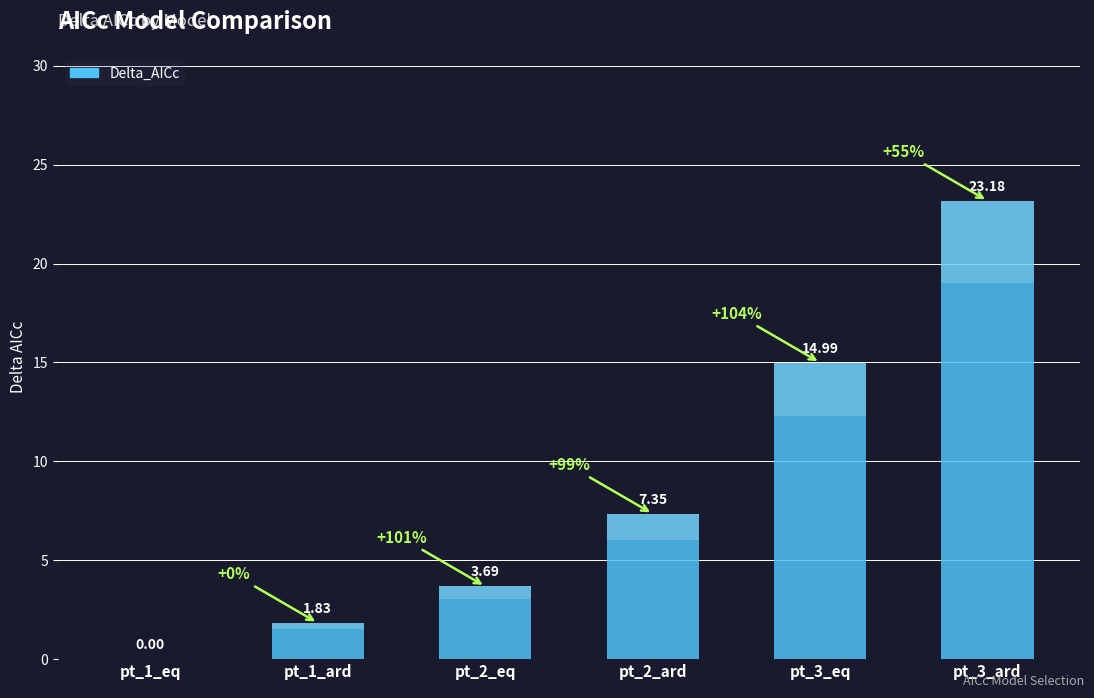

How many values are above zero?

5